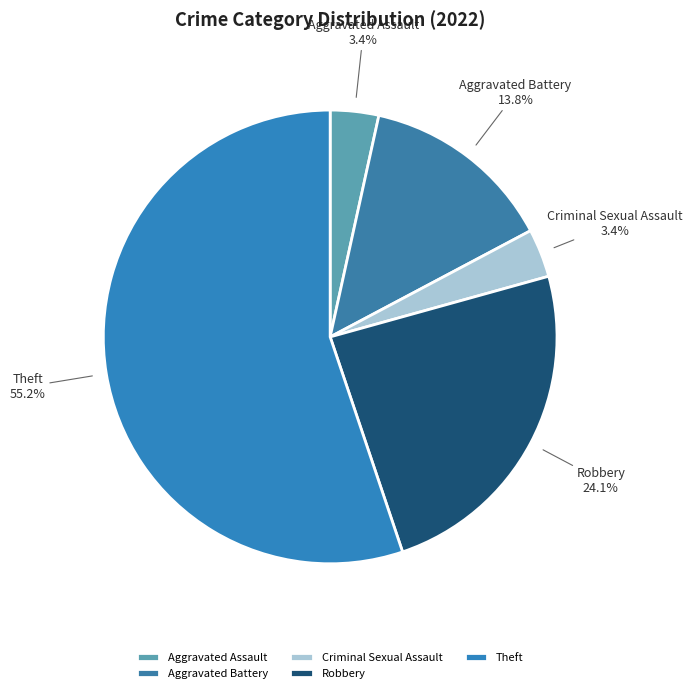

Between Criminal Sexual Assault and Theft, which is larger?

Theft